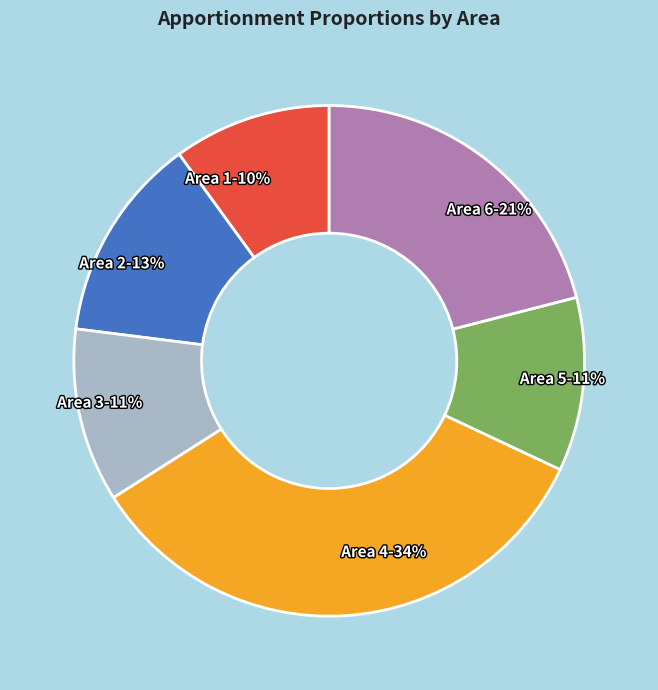

Which category has the biggest portion of the pie?

Area 4